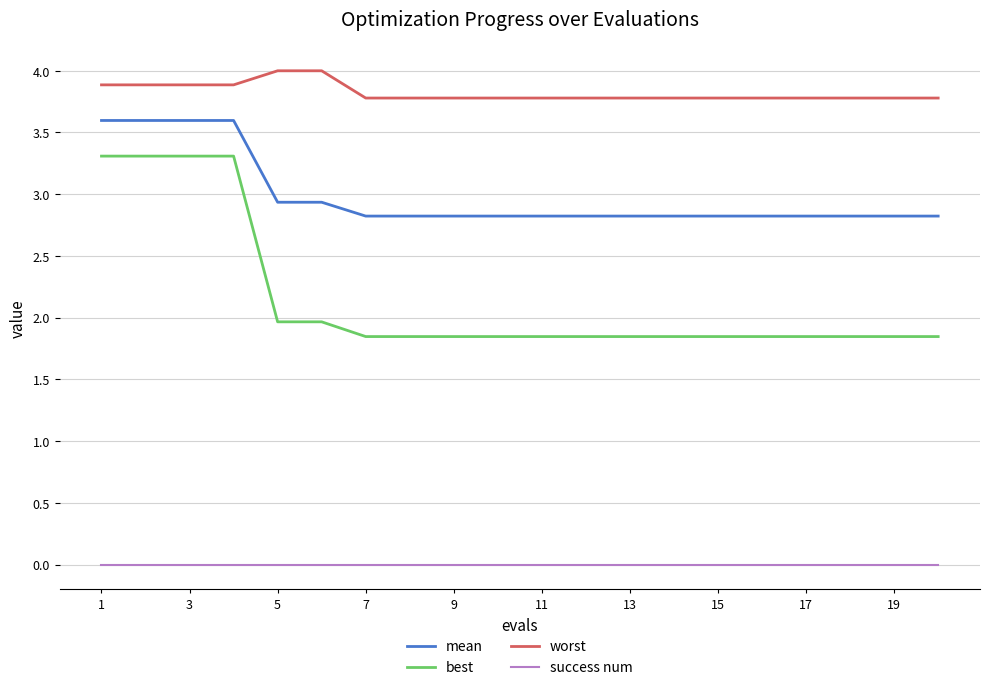

Which series has the widest spread of values?

best